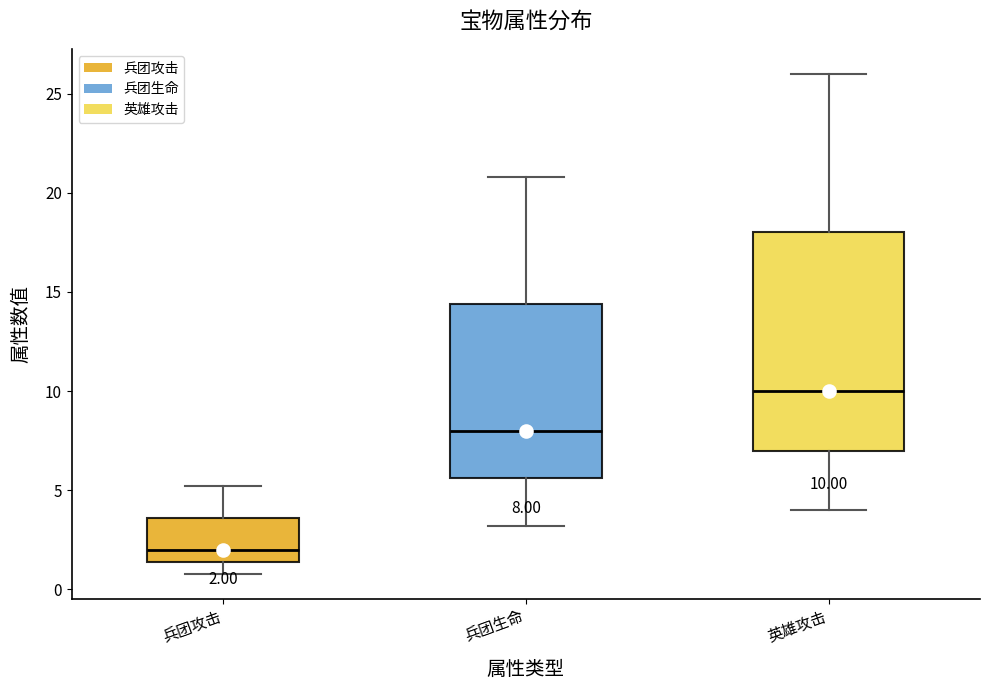

Which box has the highest median line?

英雄攻击